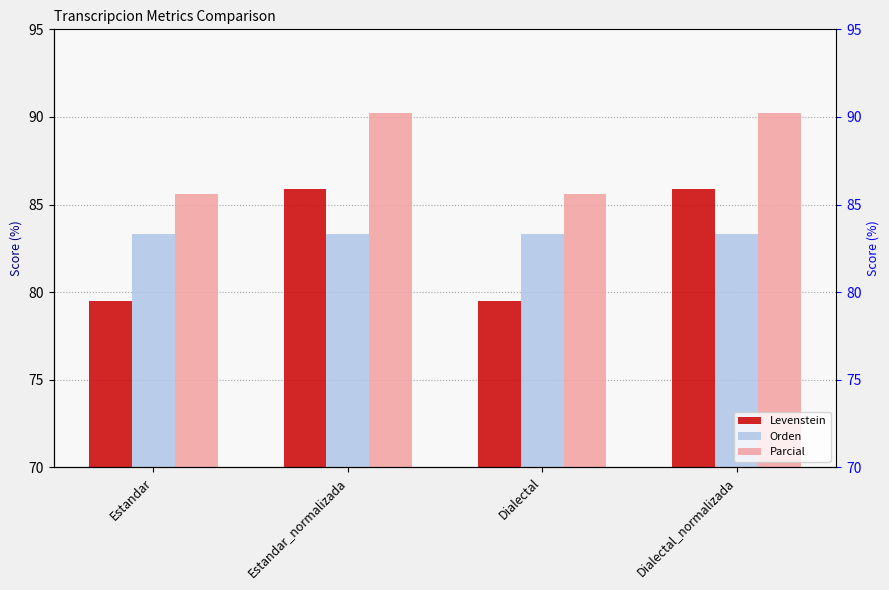

Reading left to right, what are all the values shown in this chart?

Levenstein: Estandar=79.5	Estandar_normalizada=85.9	Dialectal=79.5	Dialectal_normalizada=85.9
Orden: Estandar=83.3	Estandar_normalizada=83.3	Dialectal=83.3	Dialectal_normalizada=83.3
Parcial: Estandar=85.6	Estandar_normalizada=90.2	Dialectal=85.6	Dialectal_normalizada=90.2